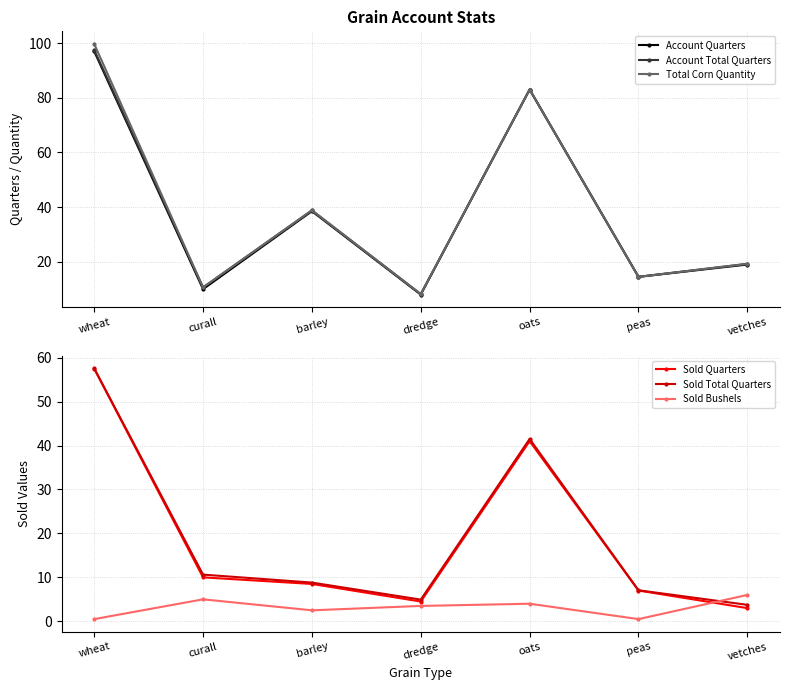

In Account Quarters, how many points are higher than both neighbors (excluding endpoints)?

2